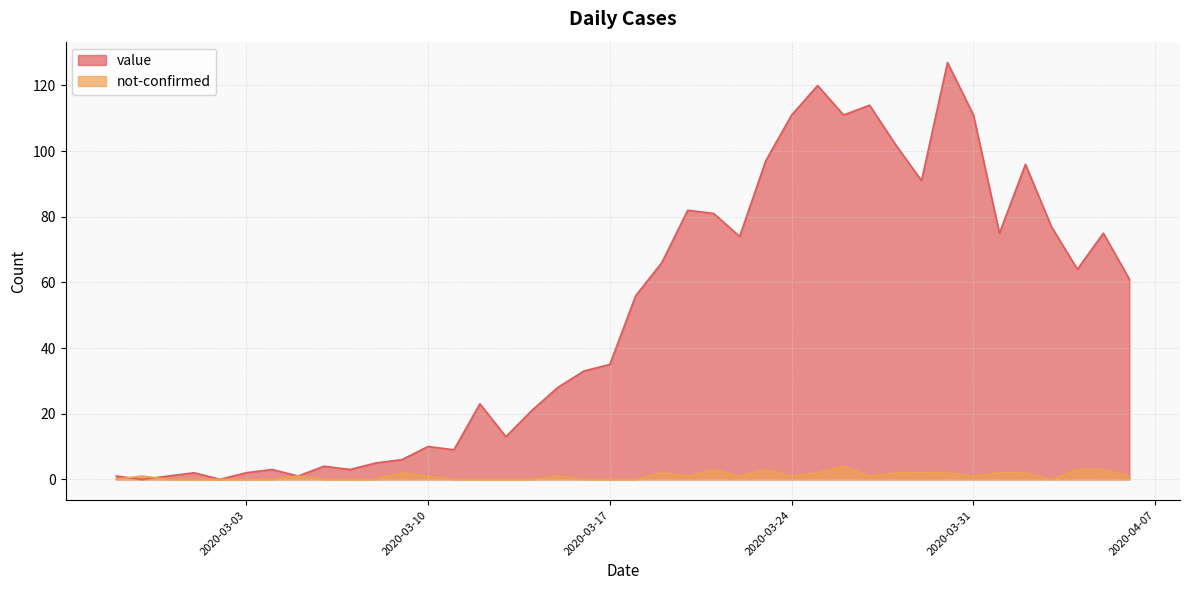

Which series has the largest total across all categories?

value